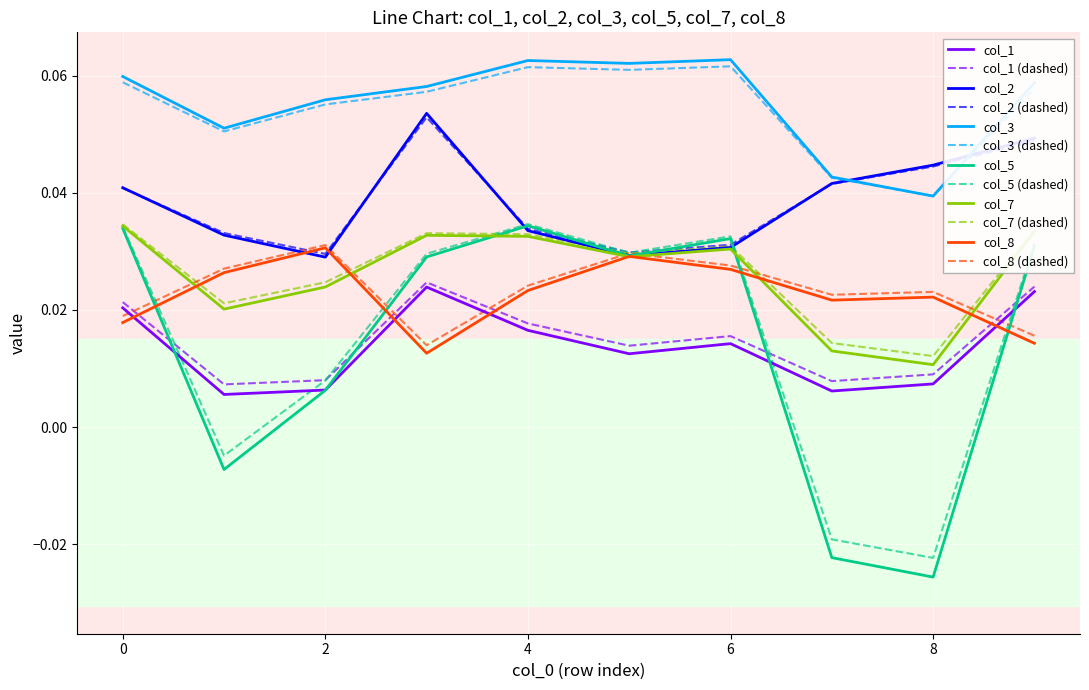

What are all the series names shown in the legend?

col_1, col_1 (dashed), col_2, col_2 (dashed), col_3, col_3 (dashed), col_5, col_5 (dashed), col_7, col_7 (dashed), col_8, col_8 (dashed)